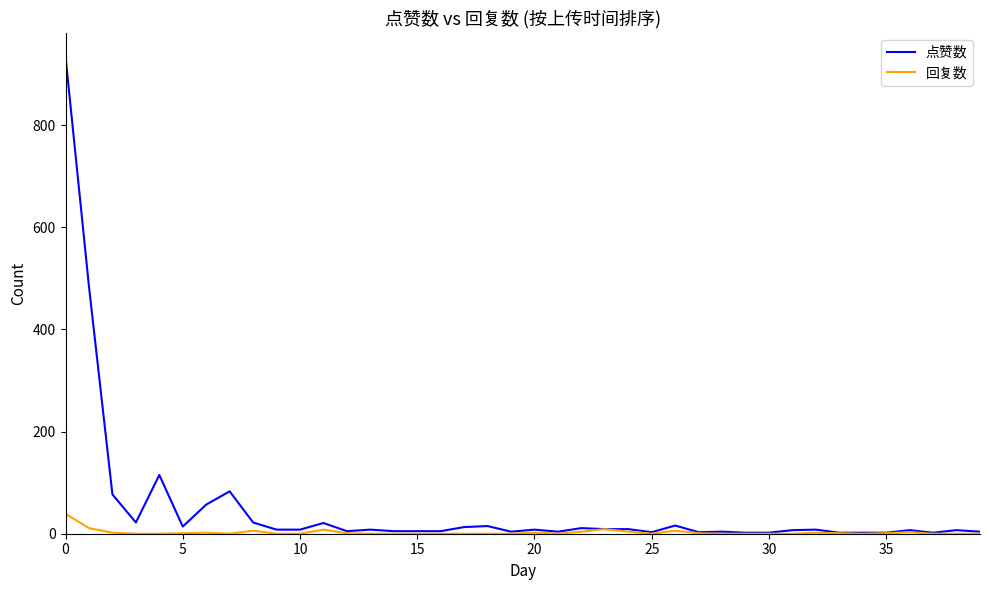

What is the average value of the 回复数 series?

3